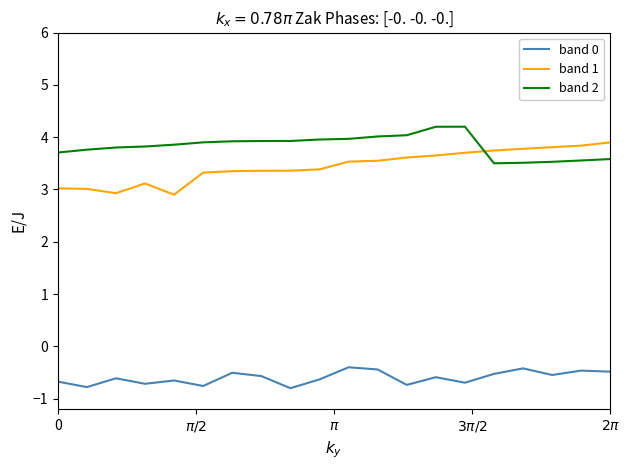

What is the difference between the maximum and minimum values in the band 1 series?

1.0